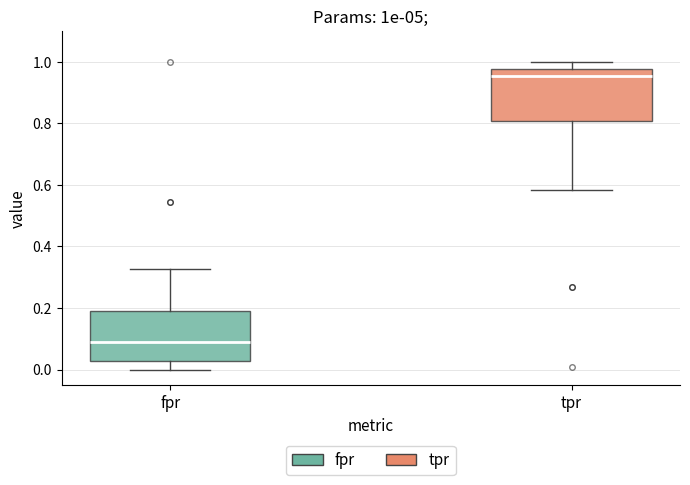

Which box's median line is the lowest?

fpr